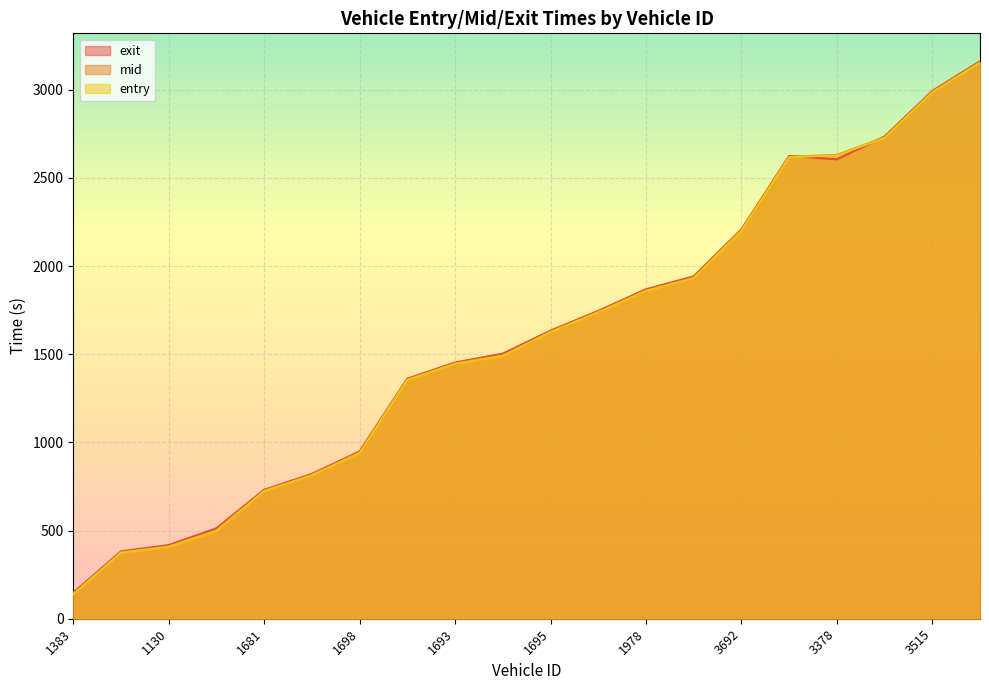

Which series has the widest spread of values?

mid